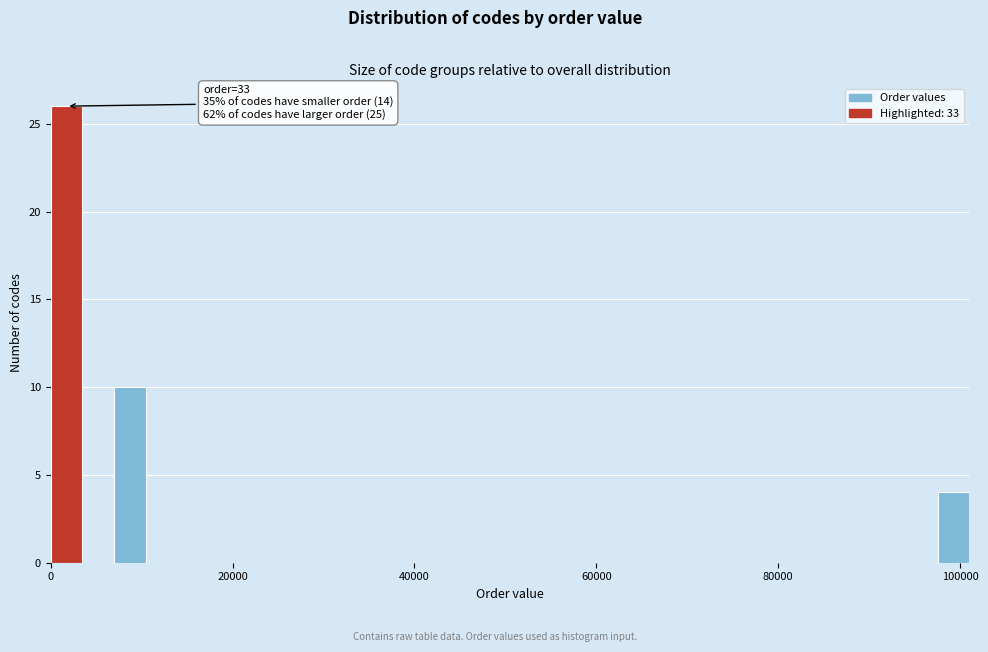

Around what value on the x-axis is the tallest bar? Give the approximate position of its centre, as read against the axis.

2000